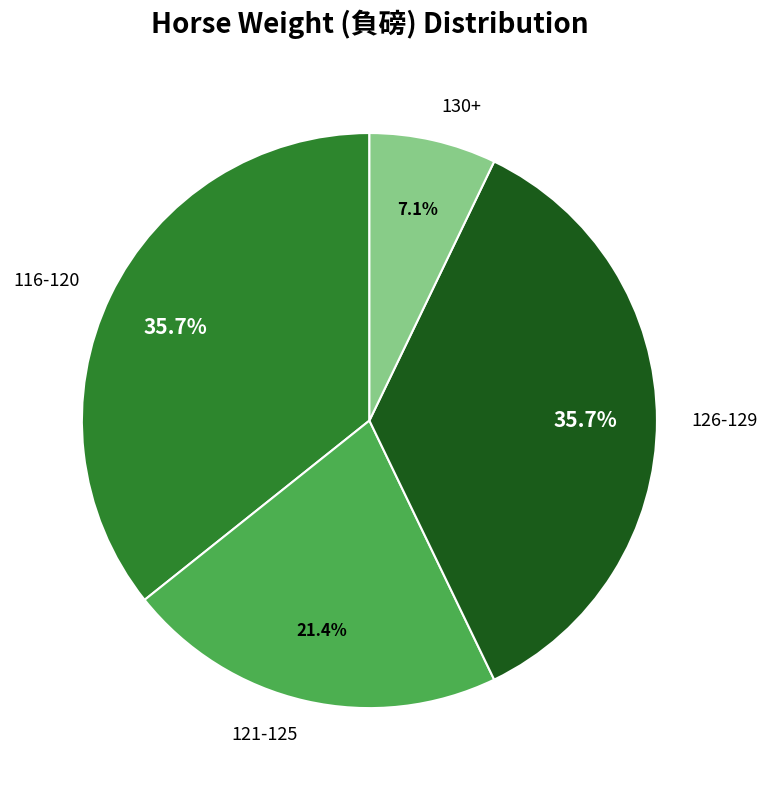

Which slice is the smallest?

130+